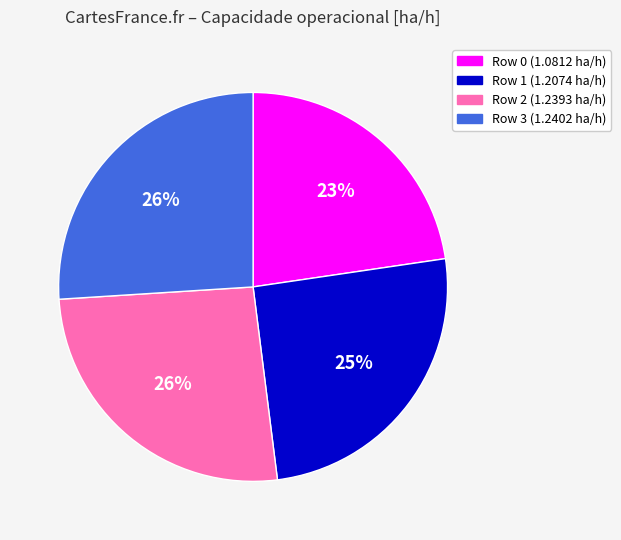

Does any single category account for the majority?

No